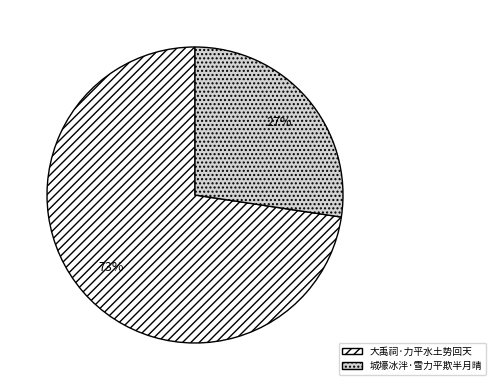

Count the number of slices in the pie.

2